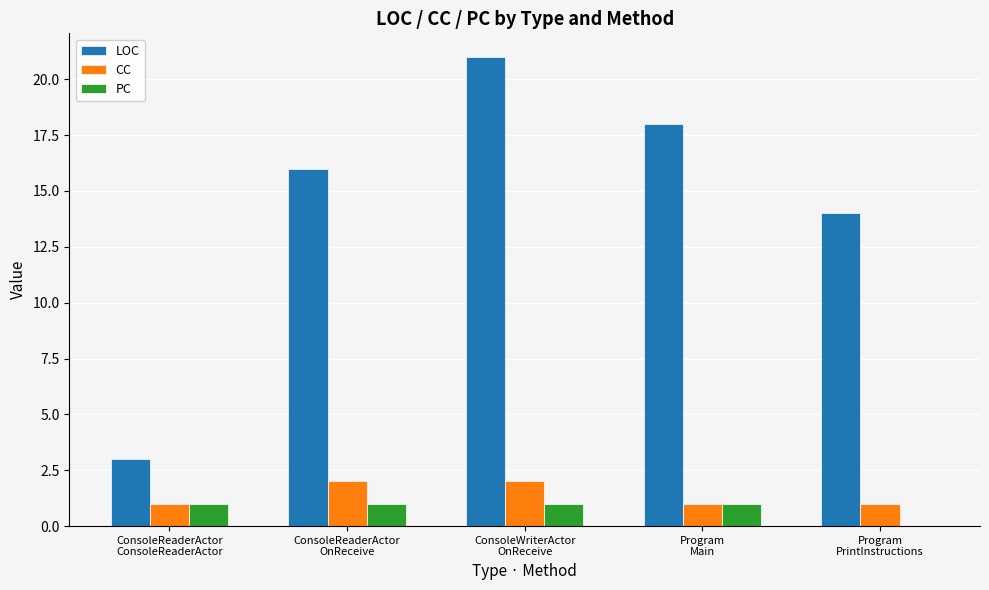

Reading right to left, transcribe all the data shown in this chart.

LOC: Program
PrintInstructions=14	Program
Main=18	ConsoleWriterActor
OnReceive=21	ConsoleReaderActor
OnReceive=16	ConsoleReaderActor
ConsoleReaderActor=3
CC: Program
PrintInstructions=1	Program
Main=1	ConsoleWriterActor
OnReceive=2	ConsoleReaderActor
OnReceive=2	ConsoleReaderActor
ConsoleReaderActor=1
PC: Program
PrintInstructions=0	Program
Main=1	ConsoleWriterActor
OnReceive=1	ConsoleReaderActor
OnReceive=1	ConsoleReaderActor
ConsoleReaderActor=1